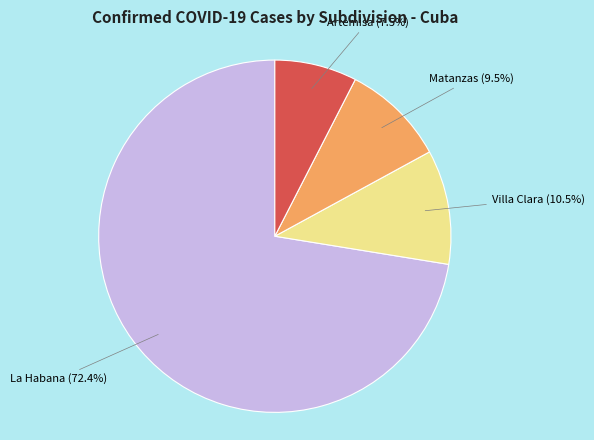

To the nearest percent, what is the difference between the largest and smallest slice percentages?

65%